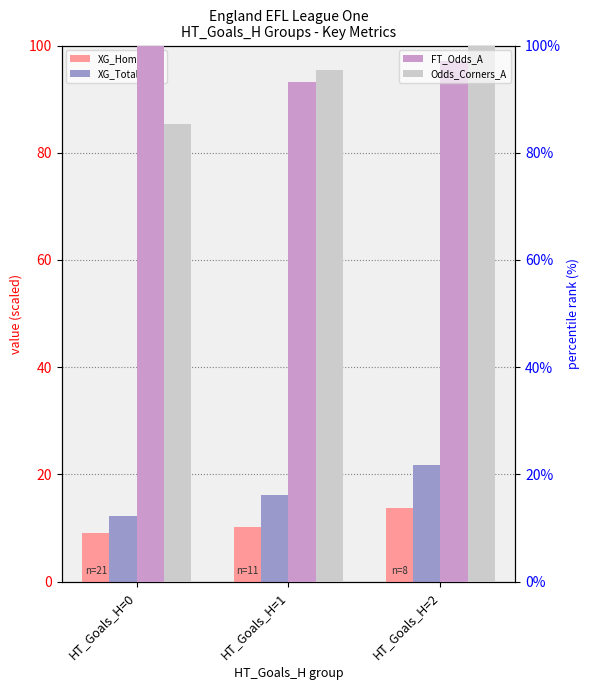

How many data points in XG_Total_Pre are less than 16?

1